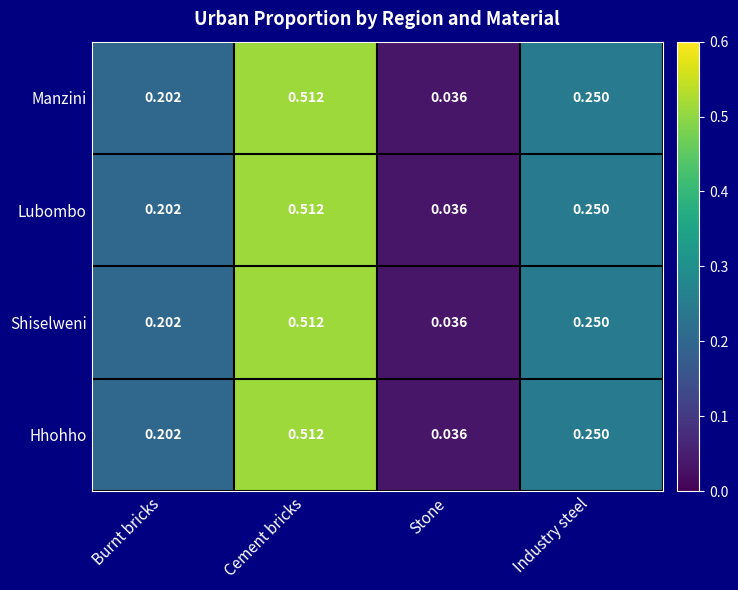

At which label is Shiselweni closest to 0?

Stone